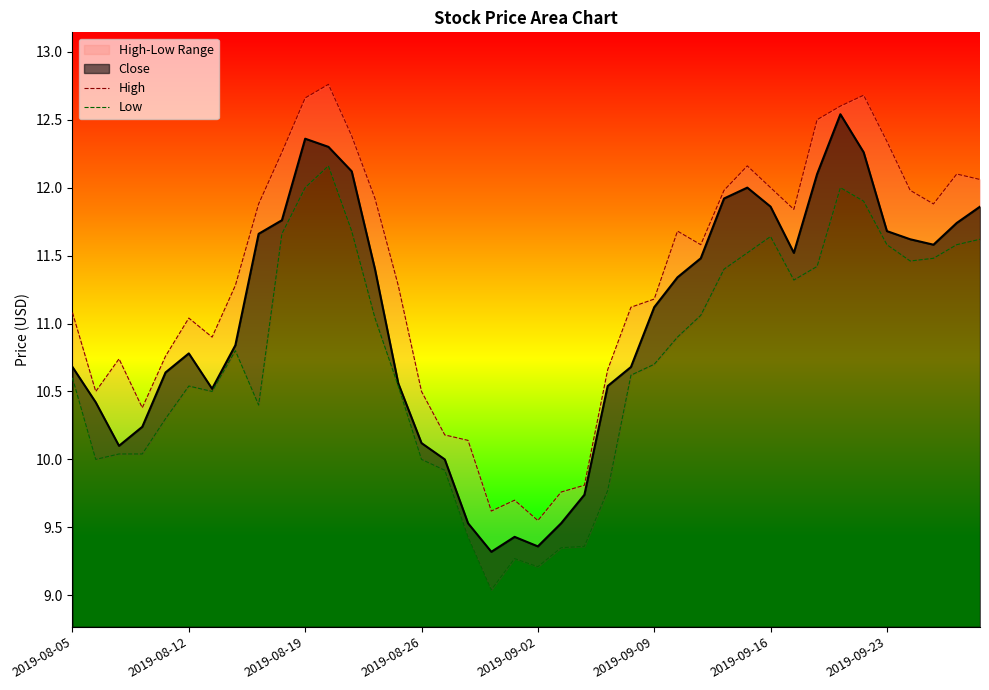

Is it true that High equals 3.6 at 22?

False